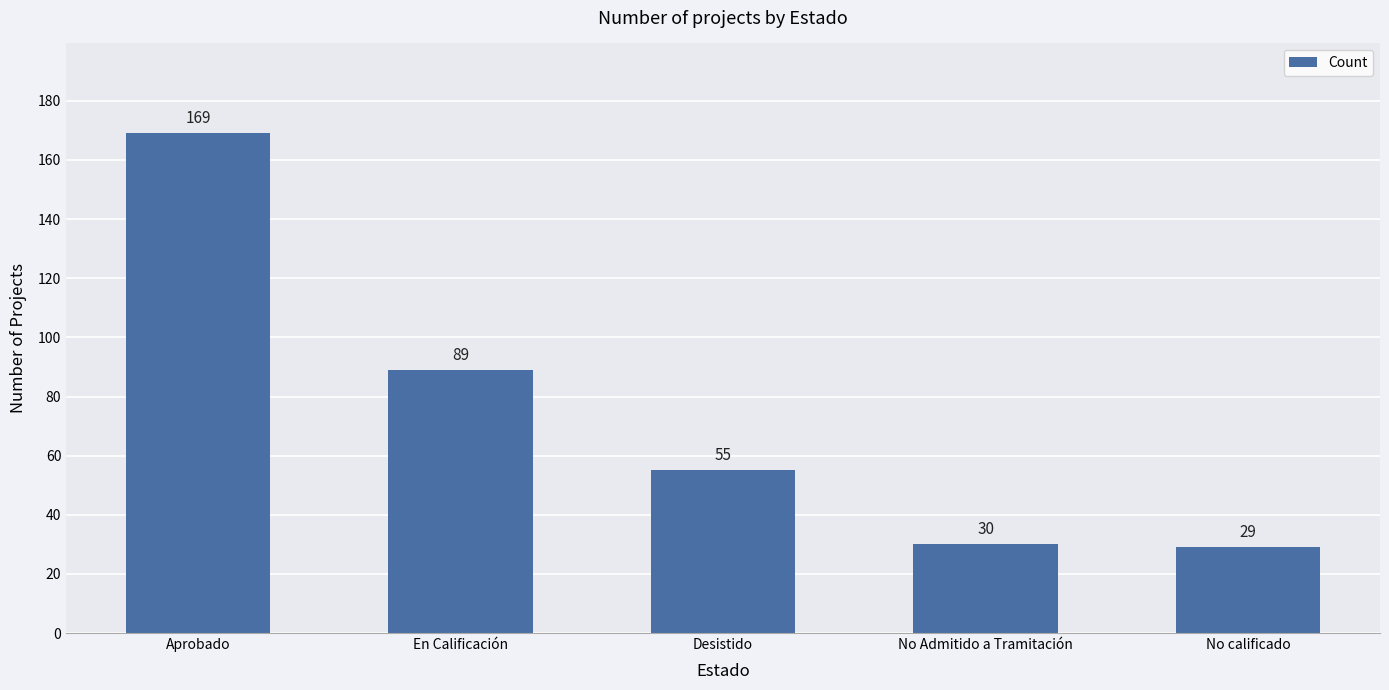

What is the difference between the values at No calificado and Aprobado?

140